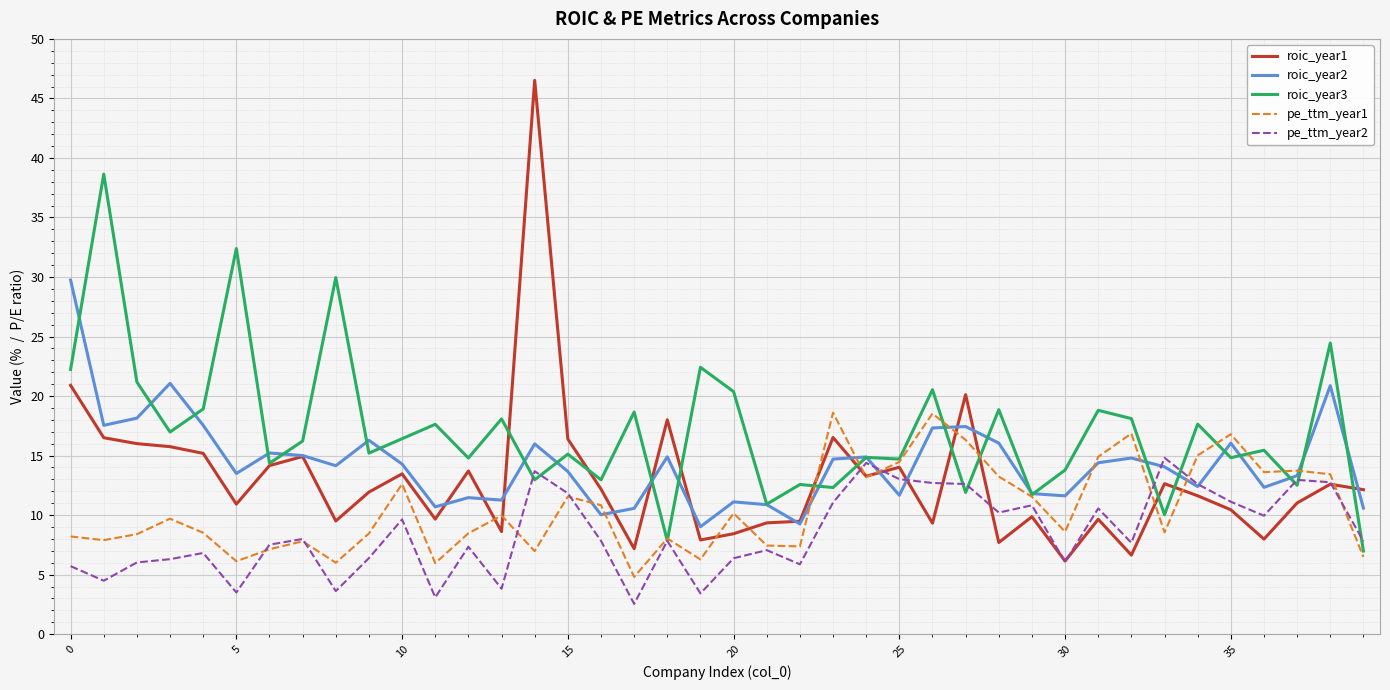

What is the highest value of the pe_ttm_year2 series?

14.8